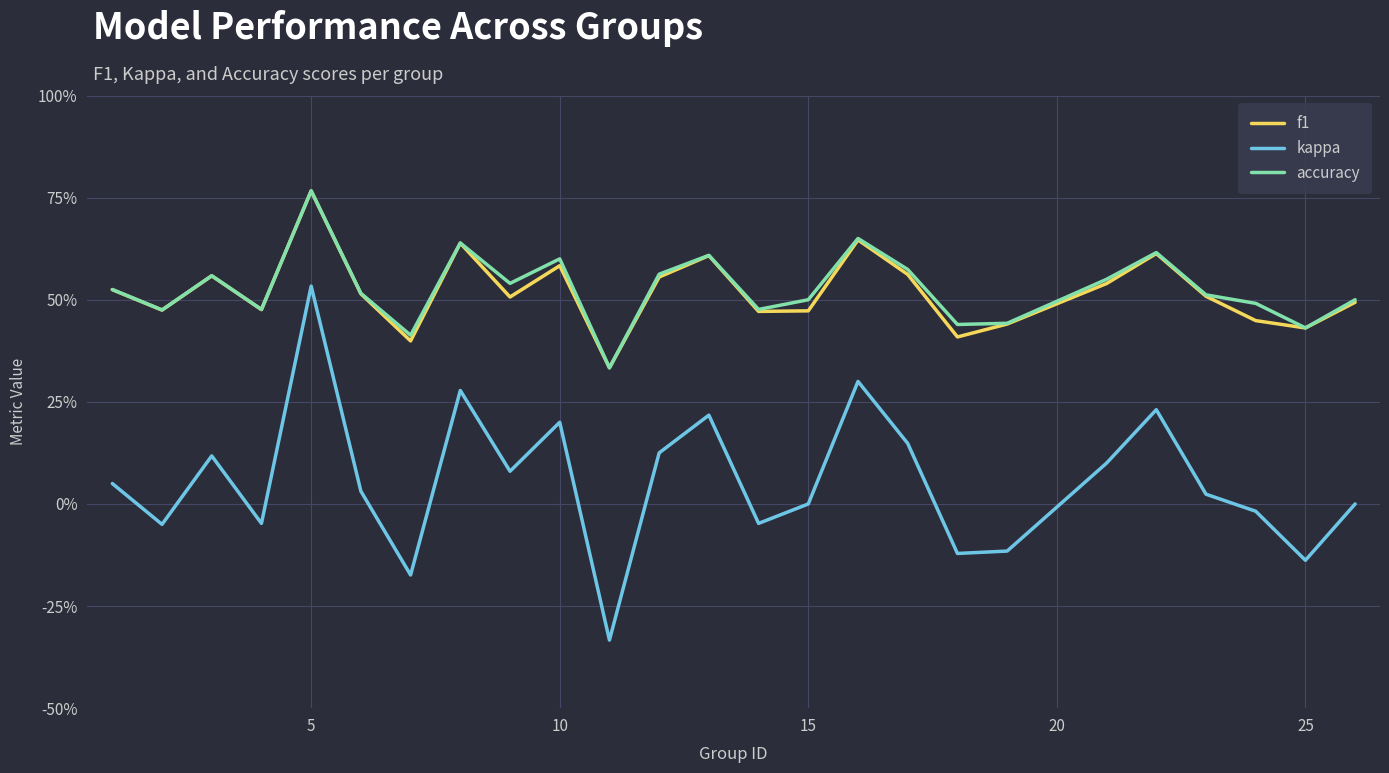

How many f1 values are between 0 and 1?

25